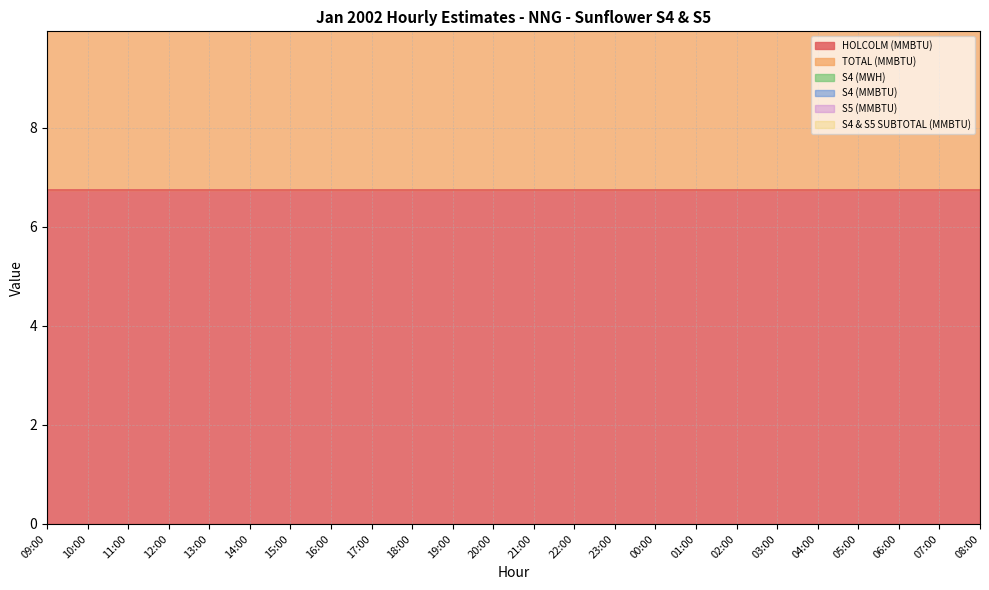

True or false: HOLCOLM (MMBTU) and TOTAL (MMBTU) intersect in this chart.

False